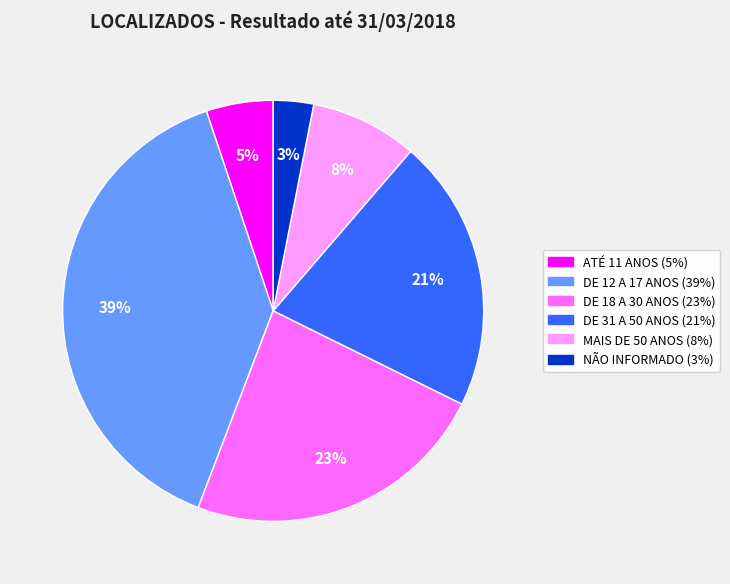

Combined, do MAIS DE 50 ANOS and DE 18 A 30 ANOS account for over 50%?

No